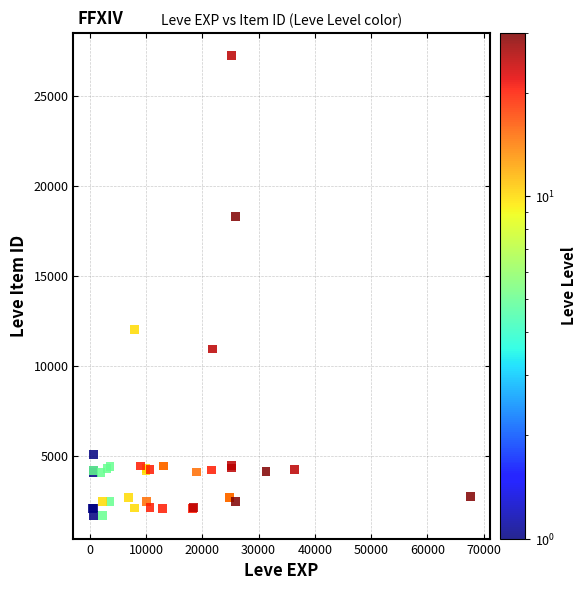

What Y value in the scatter plot is closest to 14448?

12018